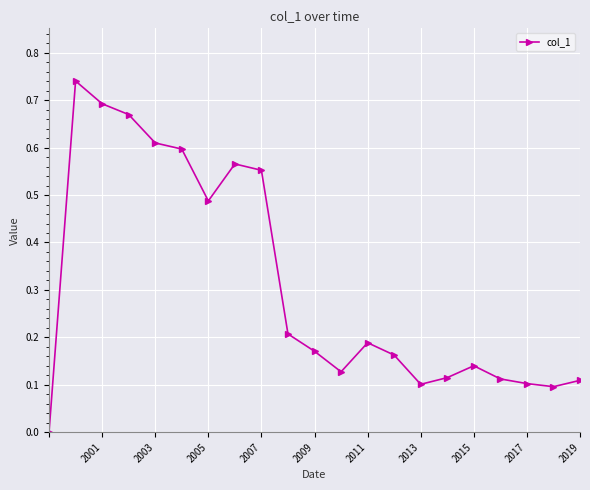

What is the sum of all values?

6.5